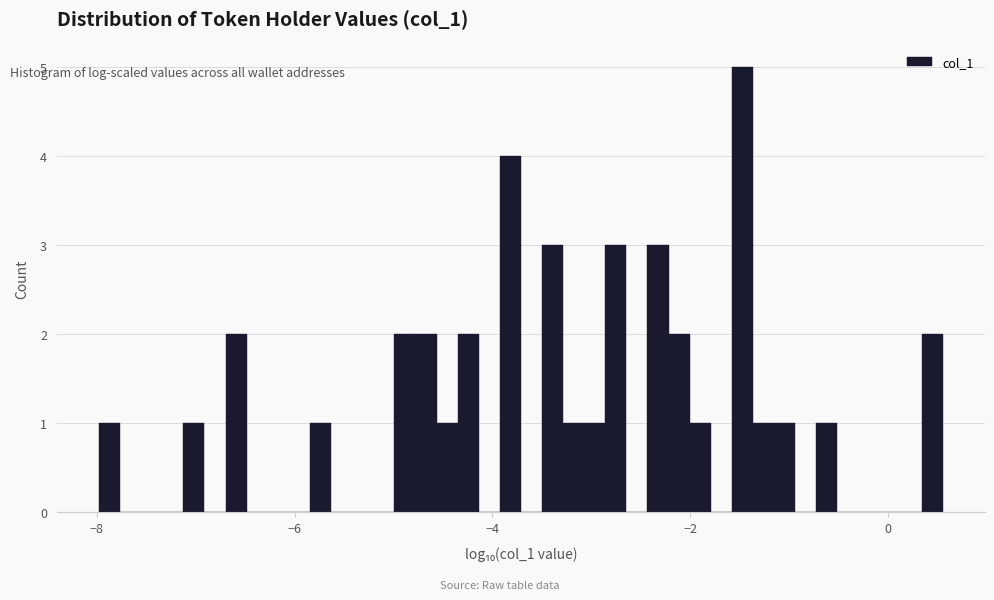

Read against the x-axis, roughly where is the centre of the tallest bar?

-1.4